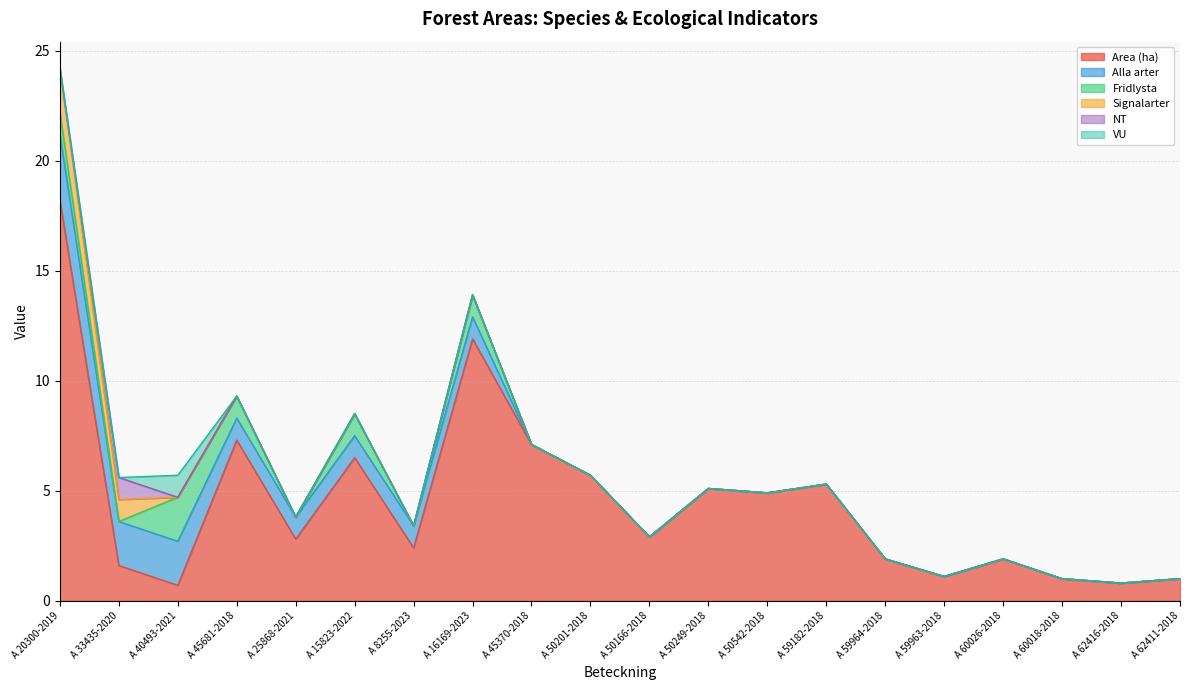

Which category has the highest value in the Area (ha) series?

A 20300-2019